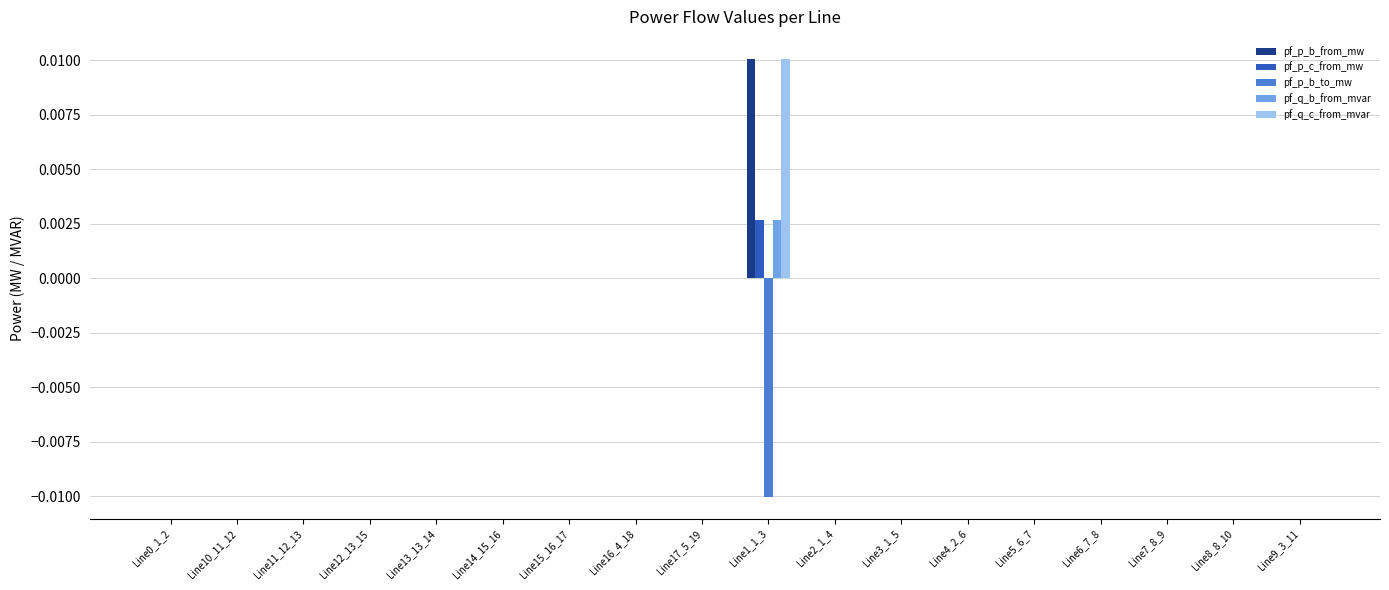

True or false: pf_q_c_from_mvar has a value of 0.0 at Line3_1_5.

True